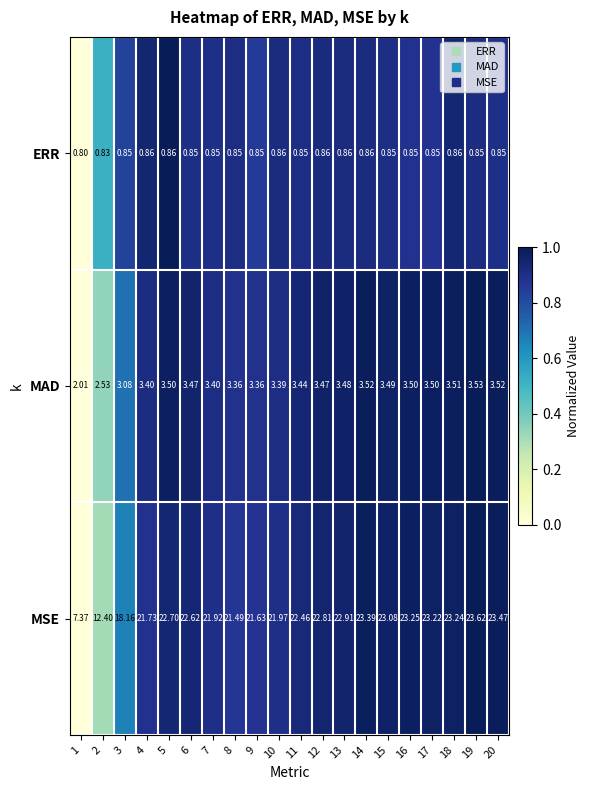

At 19, list the series in order from smallest to largest.

ERR, MAD, MSE